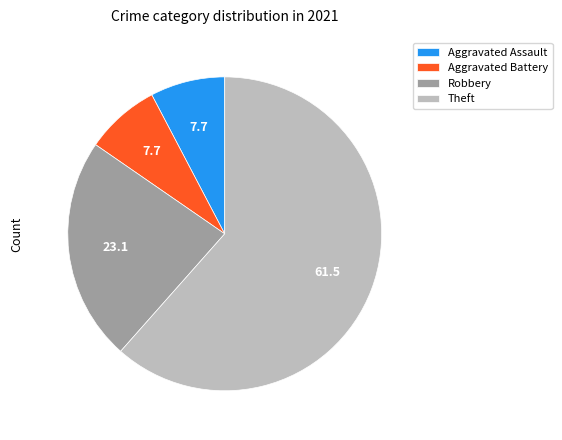

Between Robbery and Aggravated Assault, which is larger?

Robbery